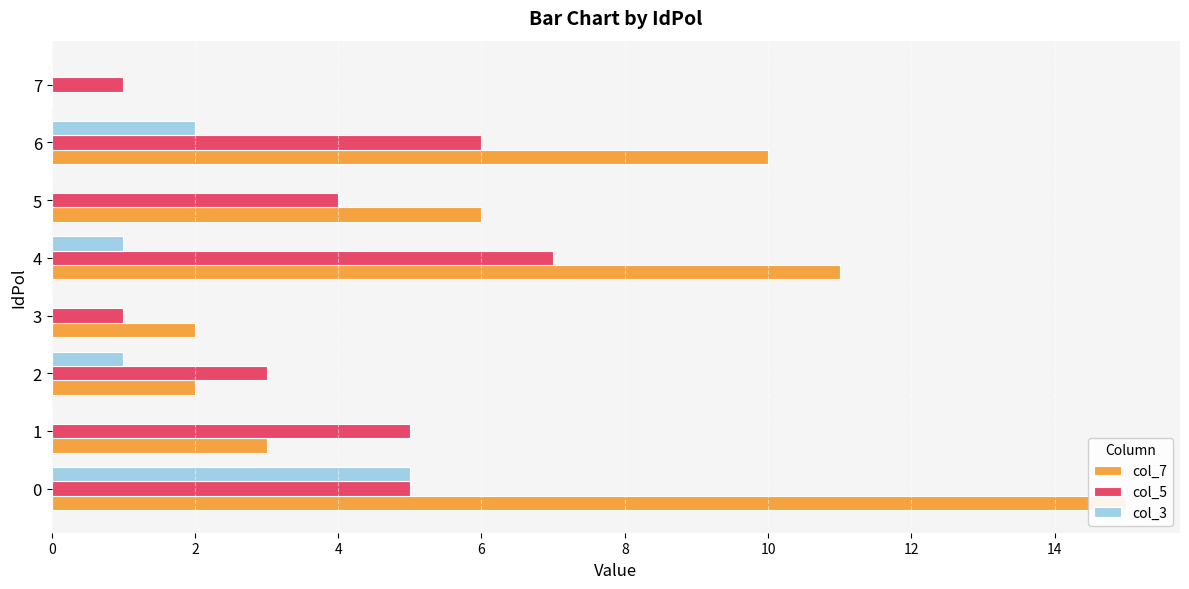

List the series in order of their peak value, lowest first.

col_3, col_5, col_7